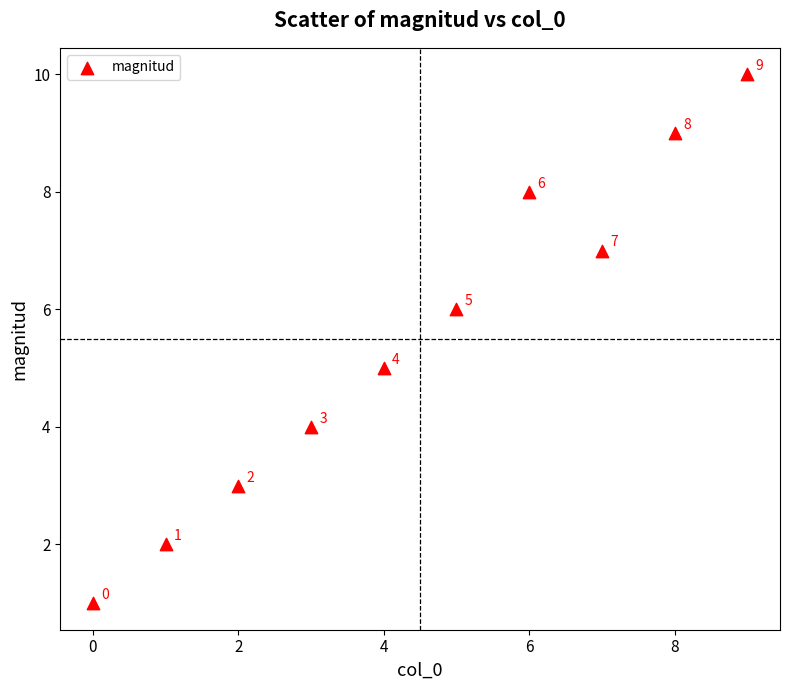

What is the range of Y values (max minus min)?

9